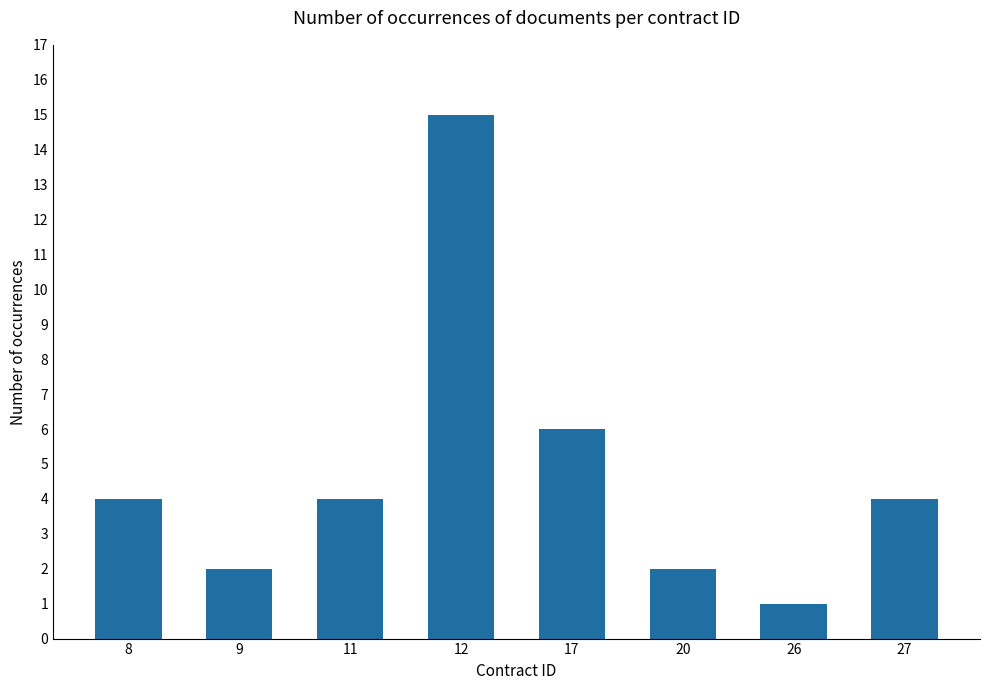

Reading left to right, transcribe all the data shown in this chart.

4	2	4	15	6	2	1	4